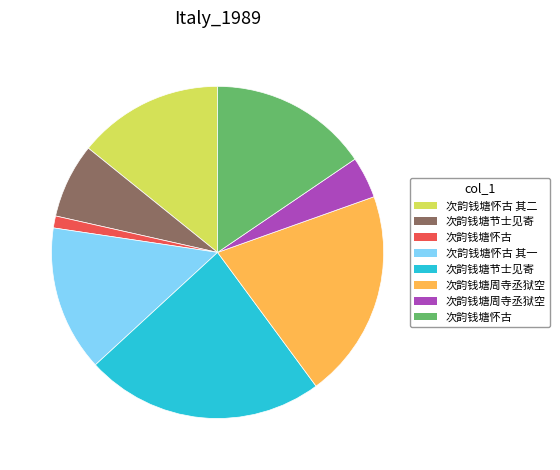

Is there a majority slice in this chart?

No